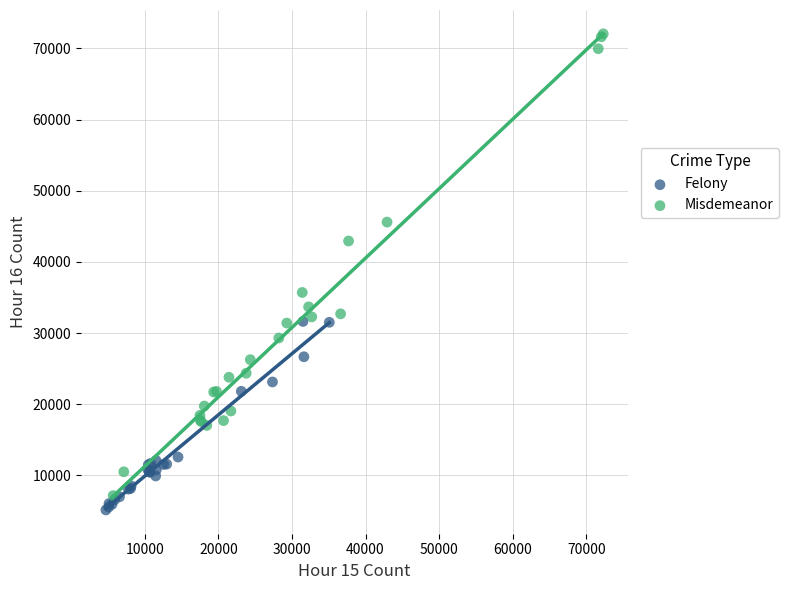

Which series reaches the maximum Y coordinate?

Misdemeanor